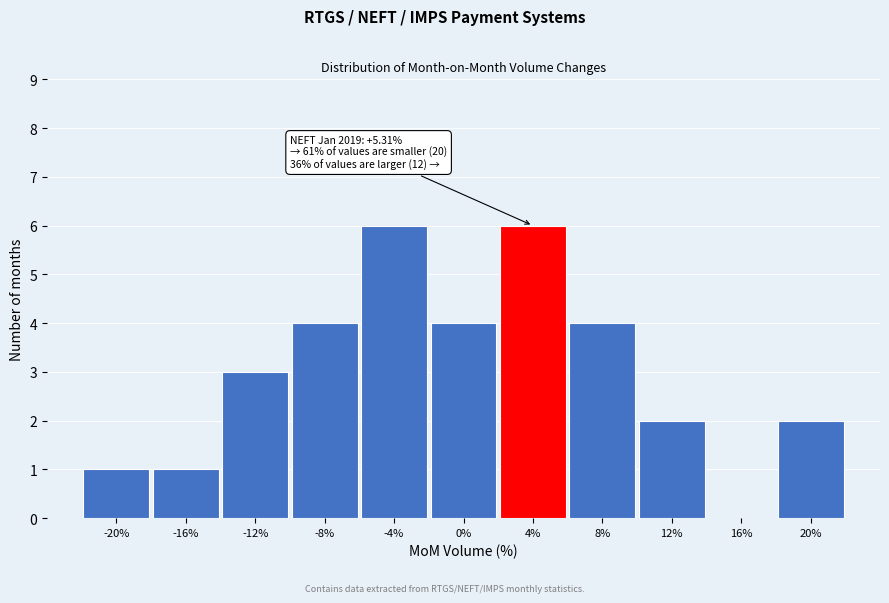

Reading left to right, what are all the values shown in this chart?

-20%=1	-16%=1	-12%=3	-8%=4	-4%=6	0%=4	4%=6	8%=4	12%=2	16%=0	20%=2